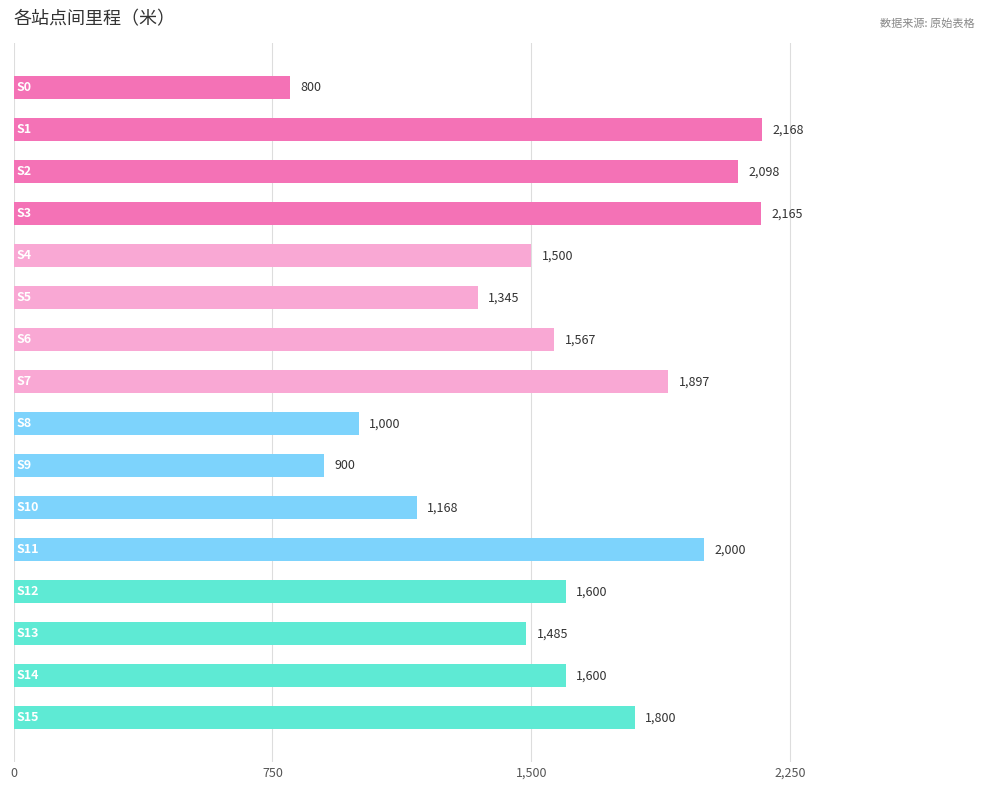

What is the value of the 16th bar from the top?

1800